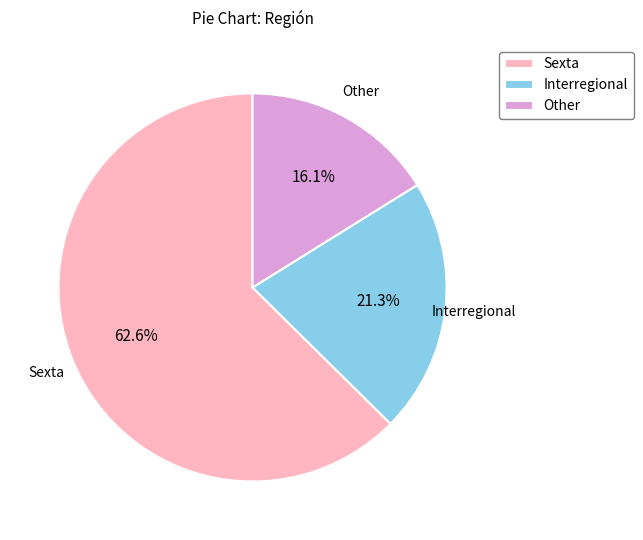

To the nearest percent, what is the combined percentage of Interregional and Other?

37%